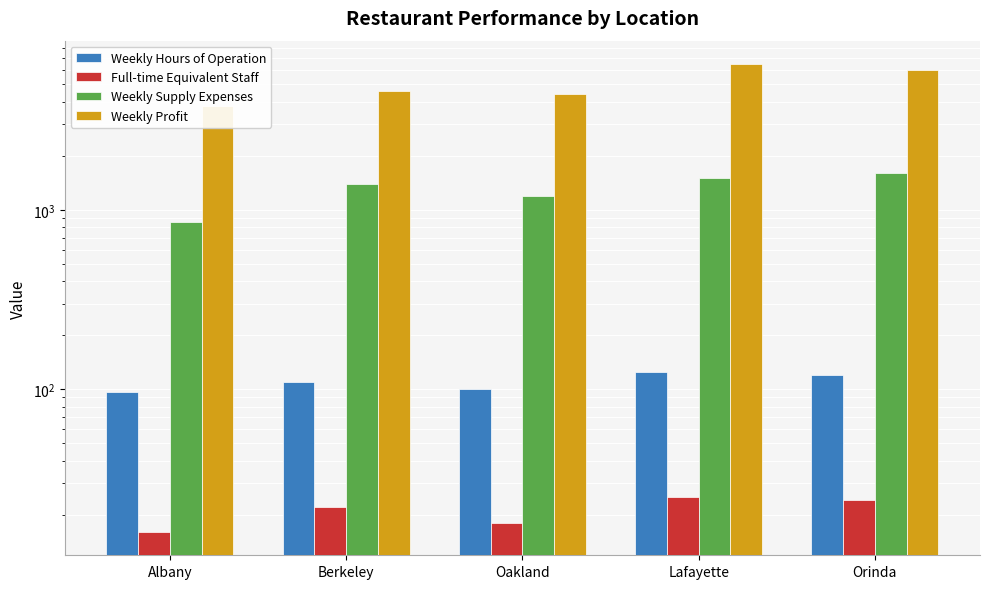

Where is Full-time Equivalent Staff nearest to the value 20?

Berkeley